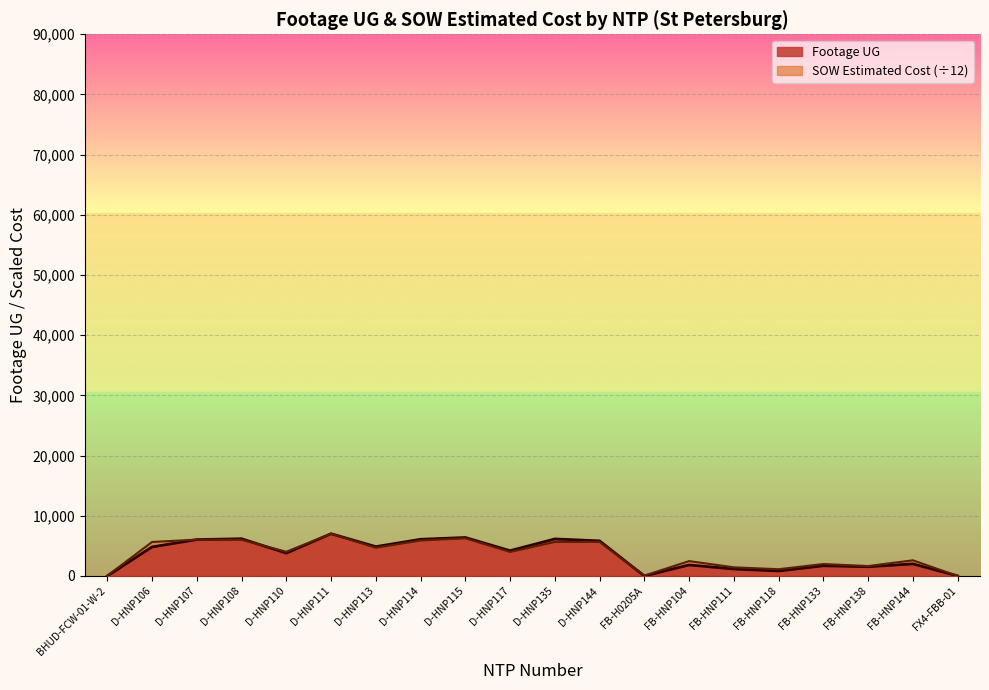

What is the label of the 16th point from the left?

FB-HNP118